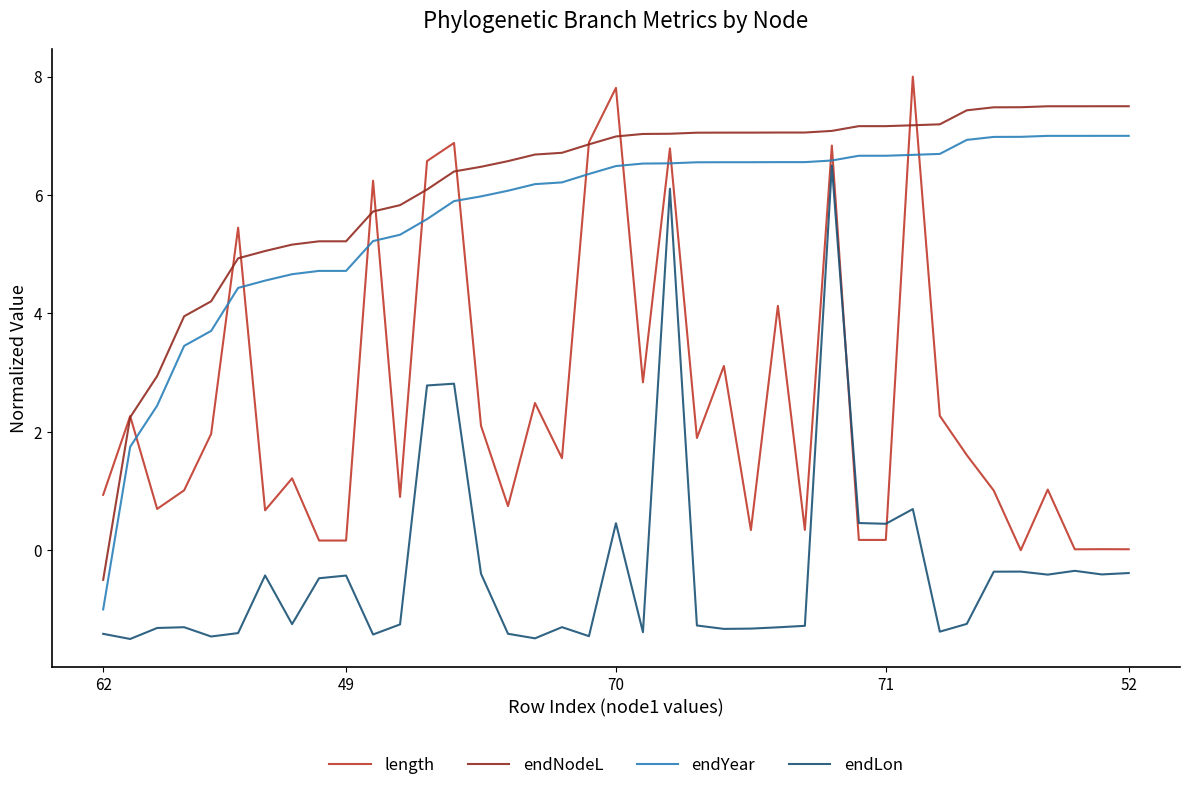

What are all the series names shown in the legend?

length, endNodeL, endYear, endLon